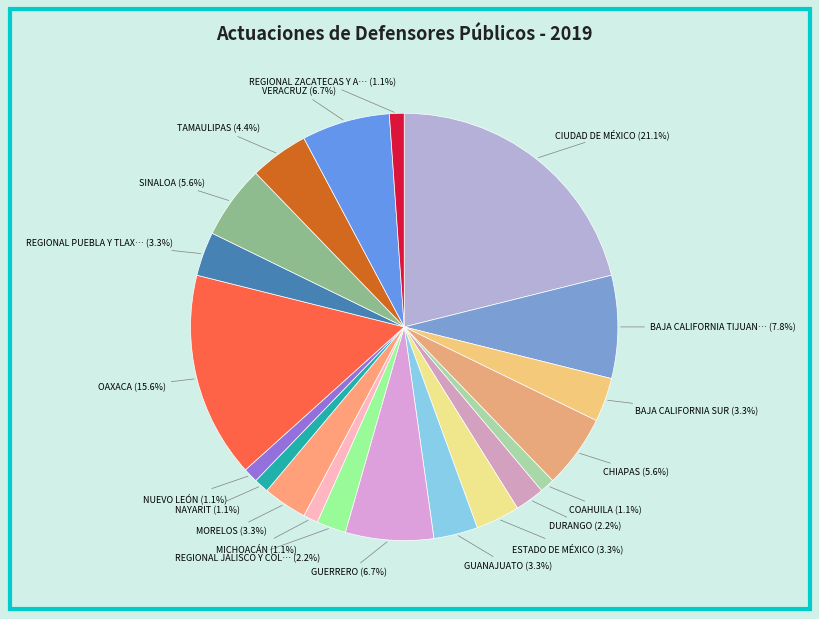

What is the smallest slice in the pie chart?

COAHUILA